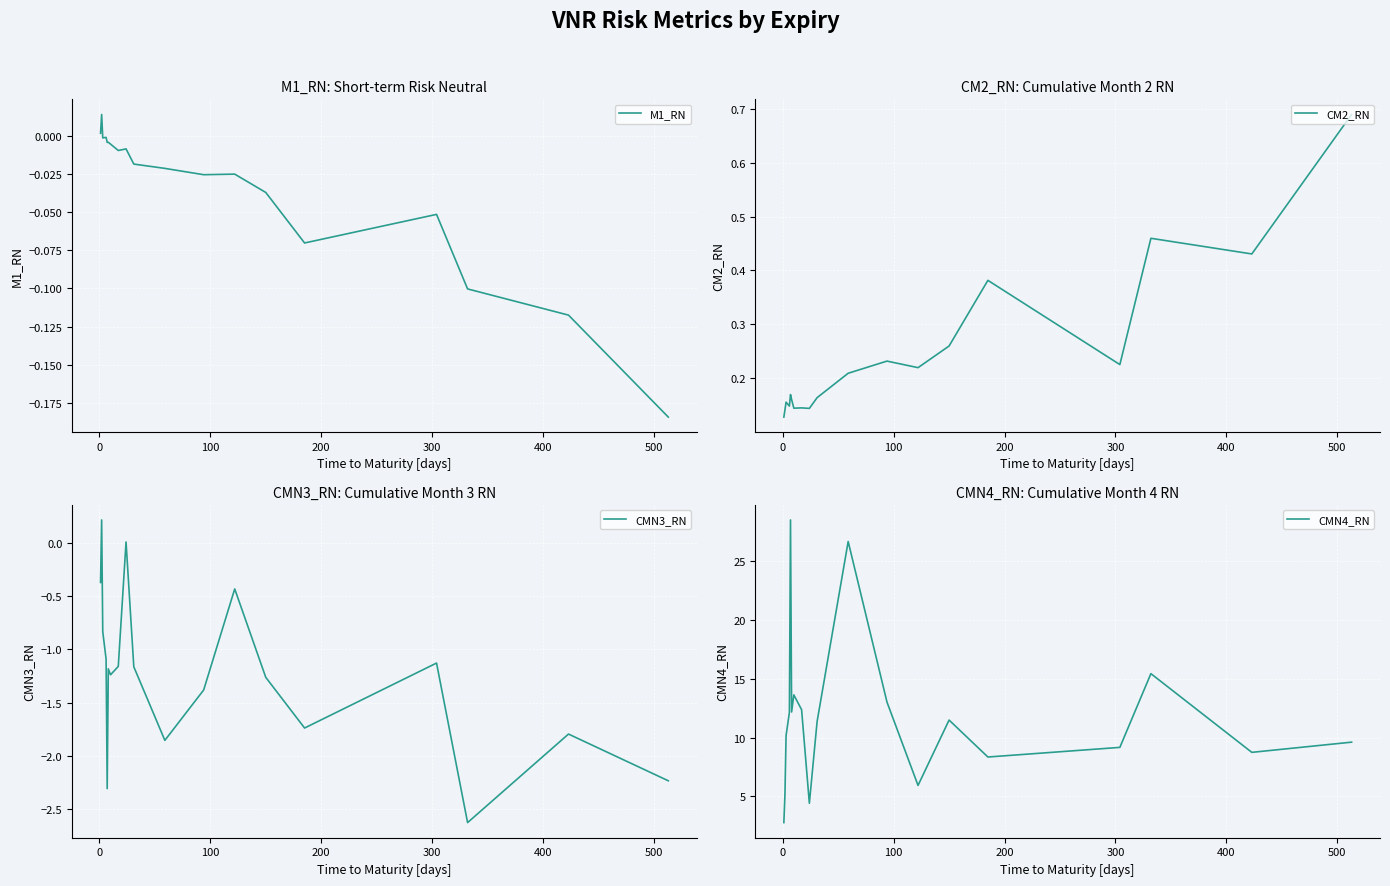

Which series has the widest spread of values?

CMN4_RN